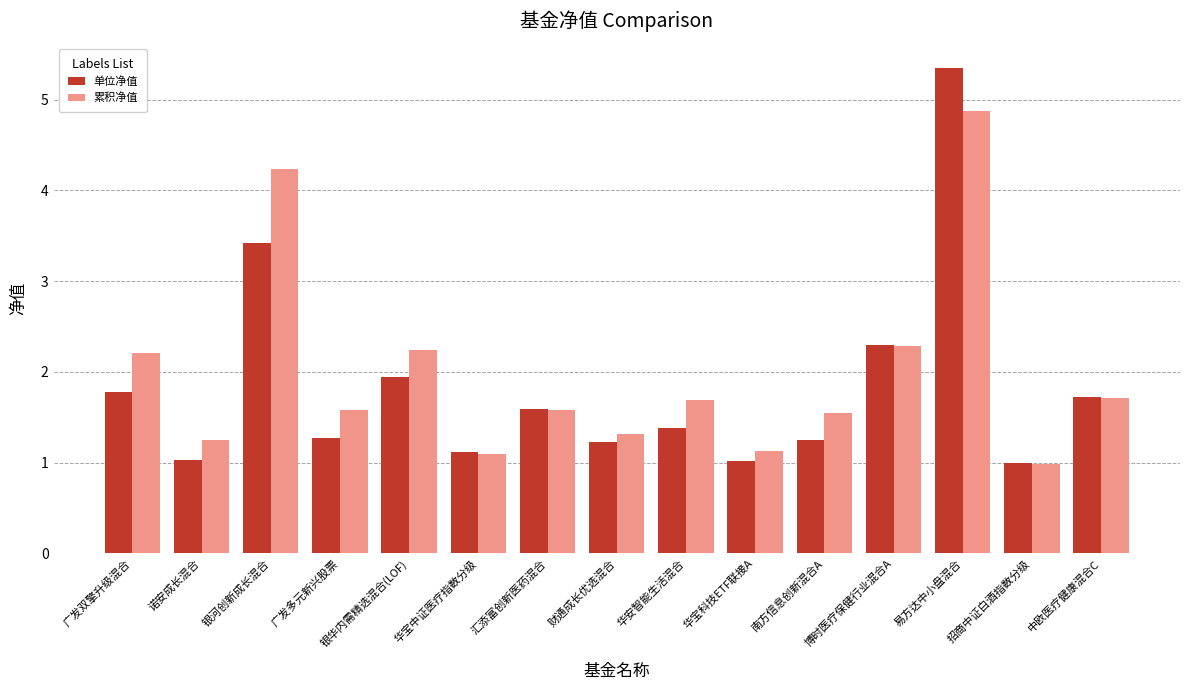

Rank the series by their maximum value, from highest to lowest.

单位净值, 累积净值